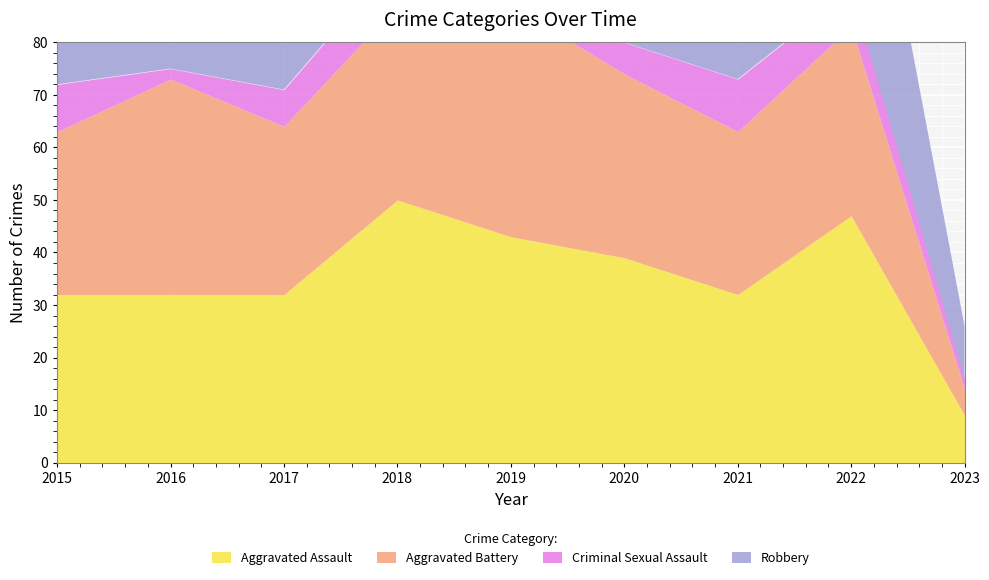

Does the chart display data point markers on the line(s)?

No